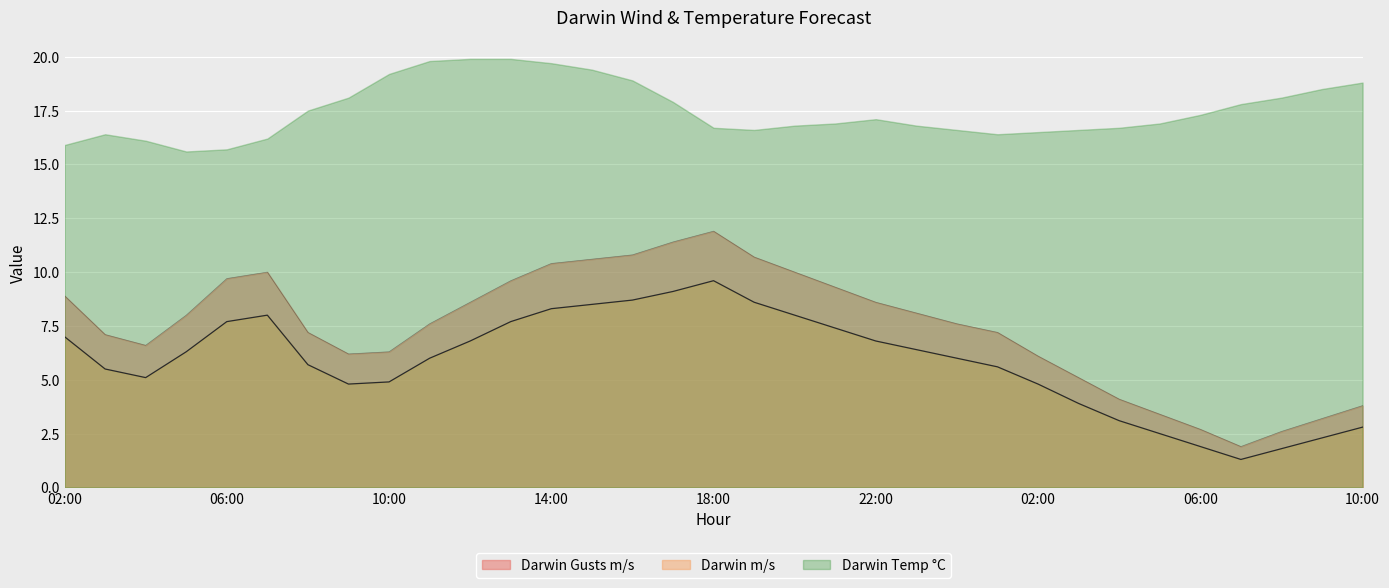

How many values in the Darwin m/s series exceed 6?

16